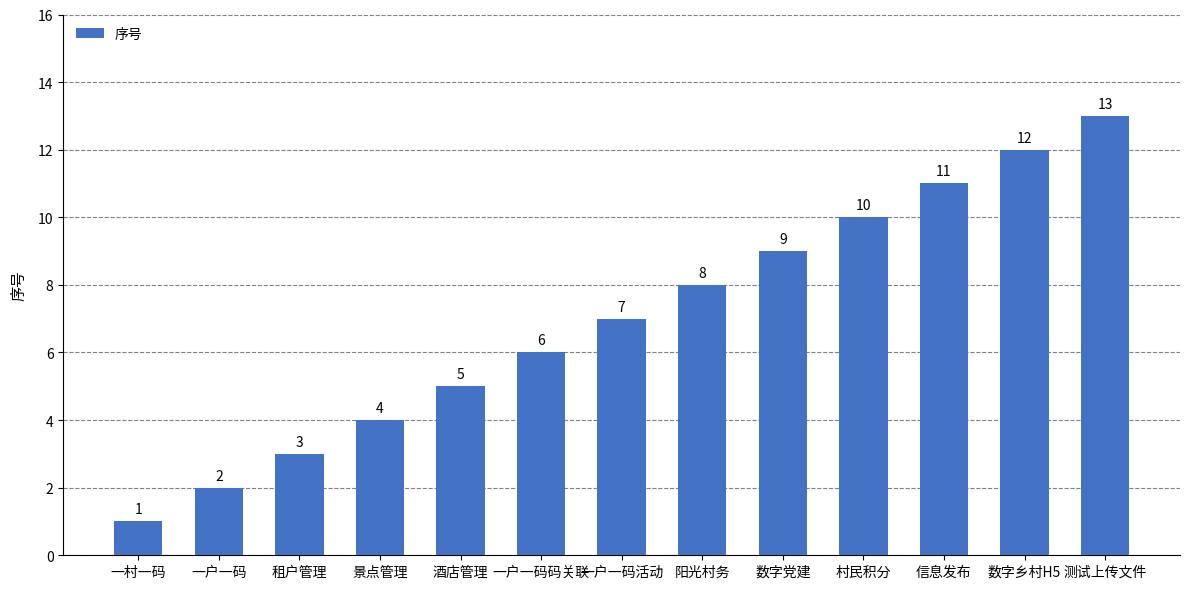

What is the change in value from 一户一码码关联 to 测试上传文件?

+7